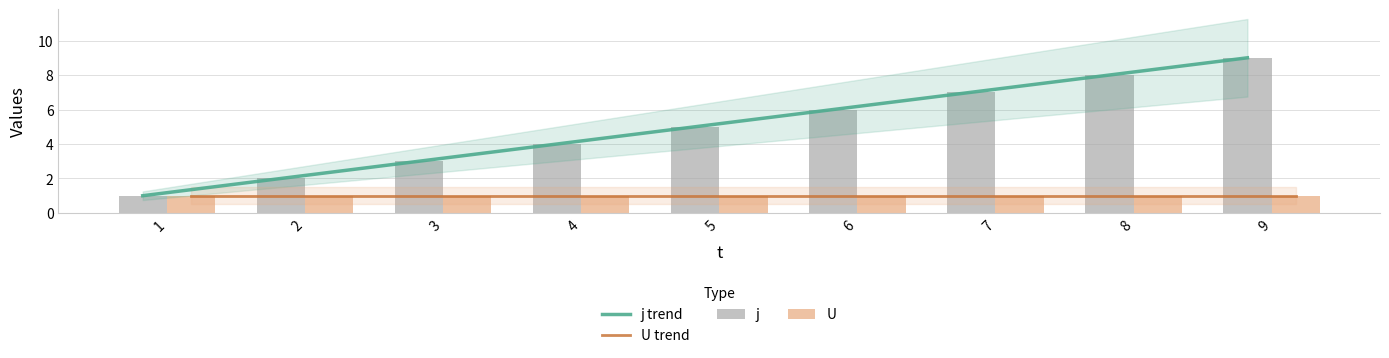

What is the sum of all j values?

45